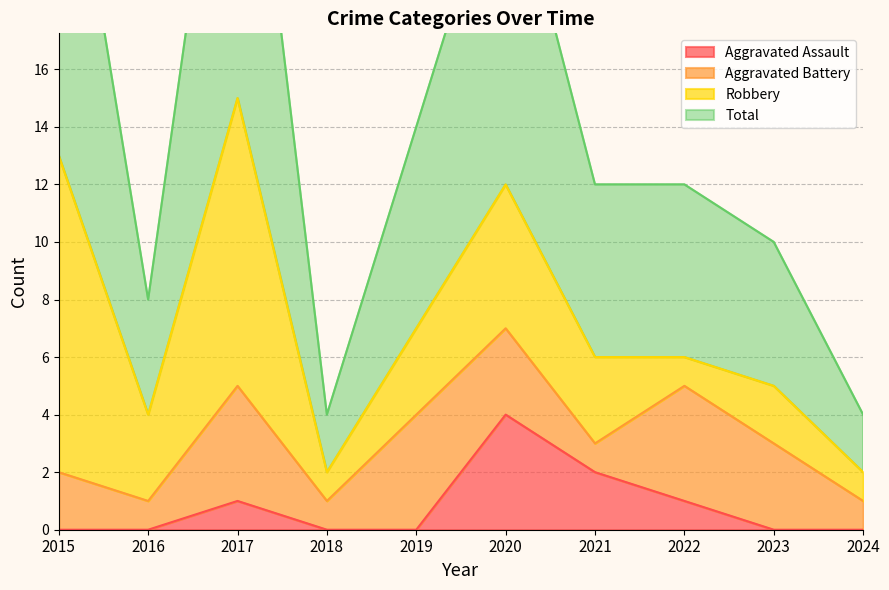

What is the difference between the highest and lowest values at 2024?

4